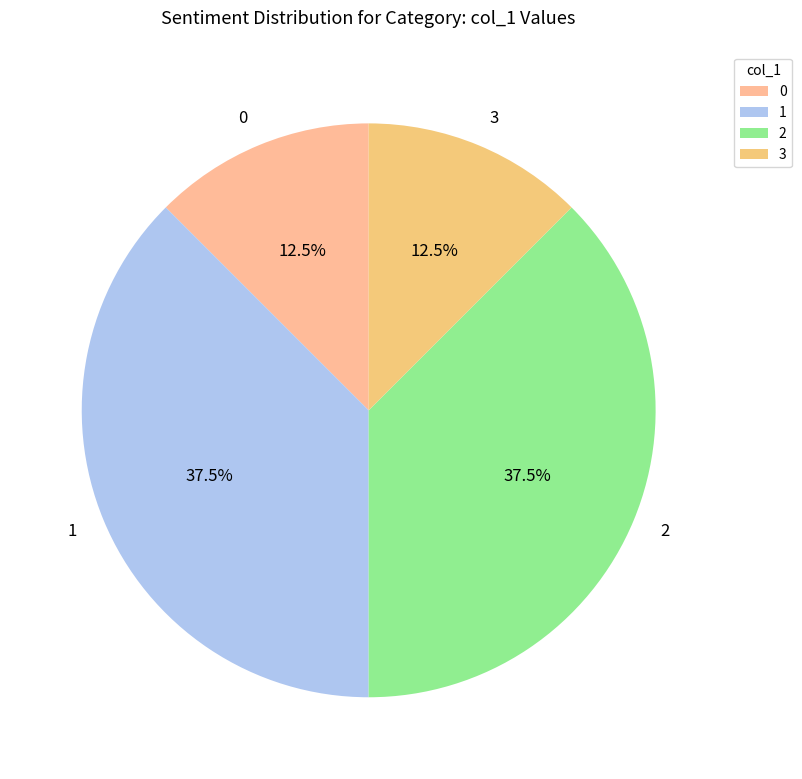

Does any single category account for the majority?

No